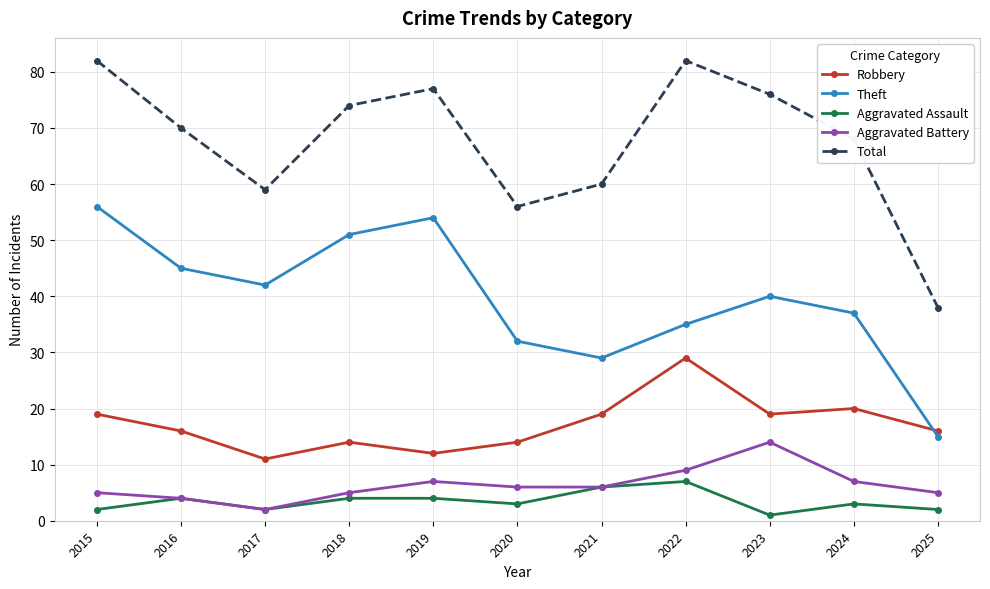

What is the difference between the maximum and minimum values in the Total series?

44